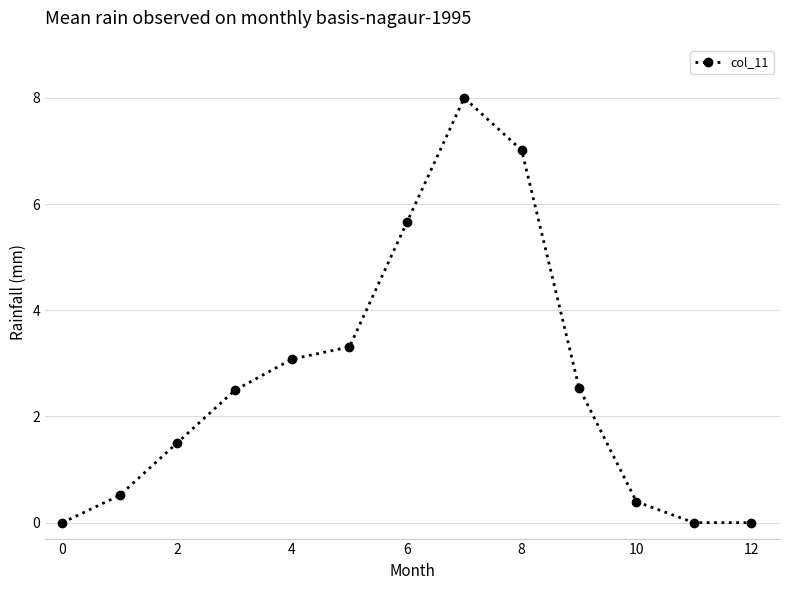

True or false: the data has more than 0 interior local peaks.

True